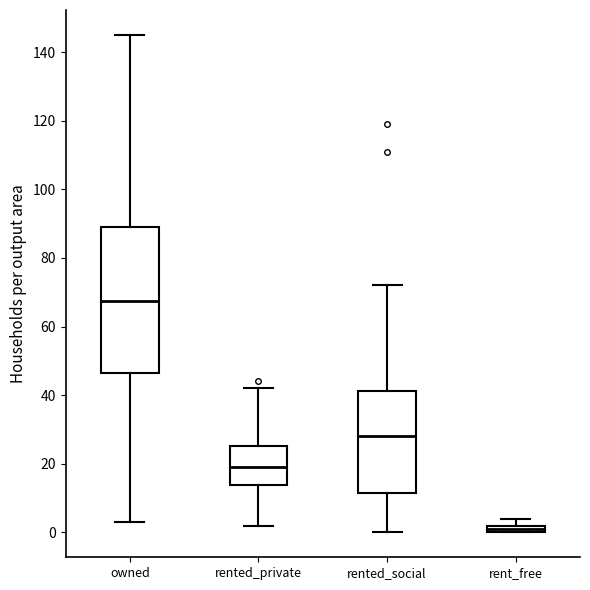

Where is the upper edge of the box for rent_free on the y-axis? The values are not printed on the chart, so give them approximately, as read against the axis.

2